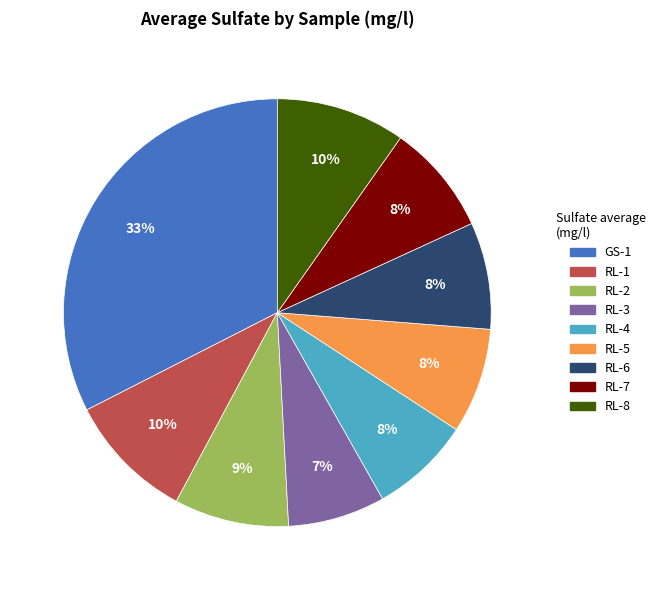

Count the number of slices in the pie.

9